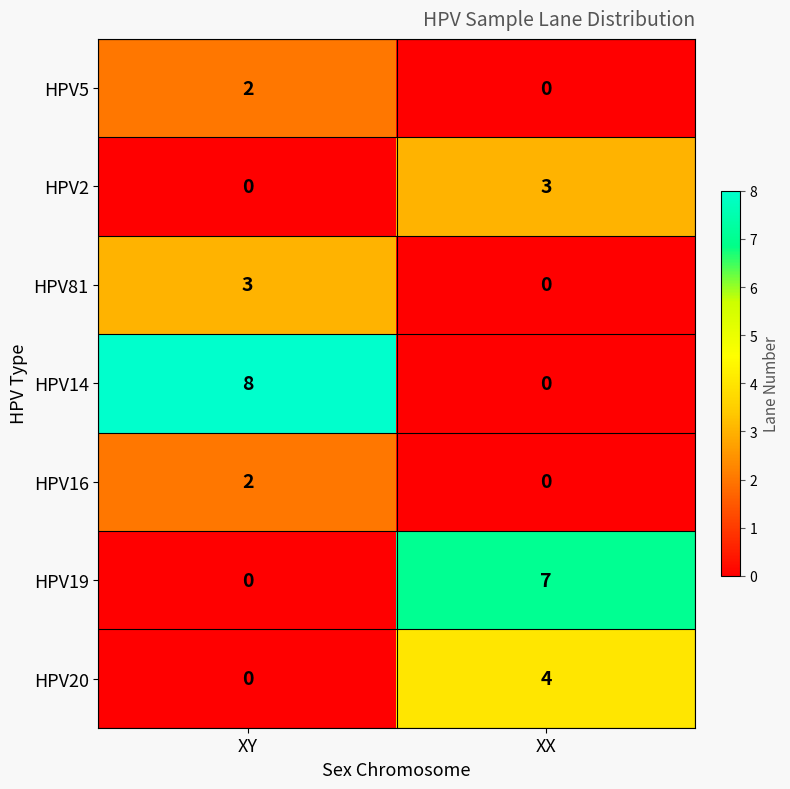

List the labels in order of HPV16 value, smallest first.

XX, XY